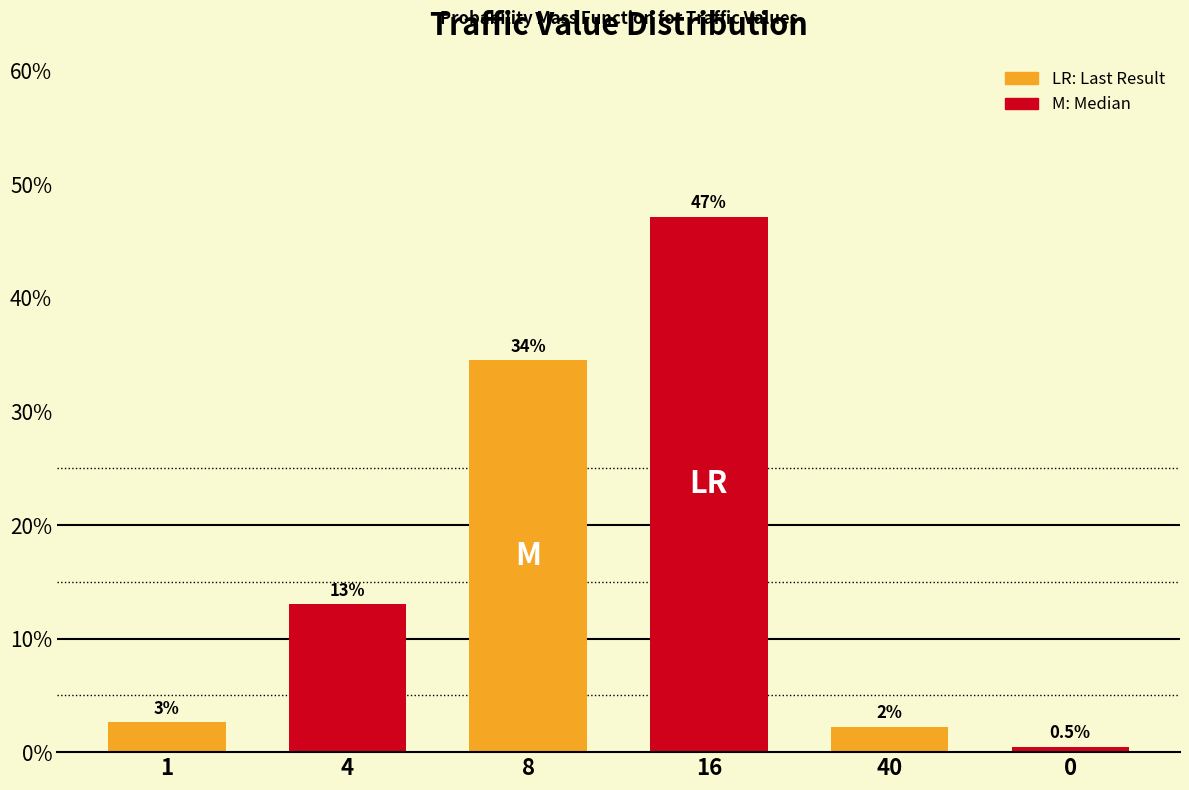

Which has a higher value, 0 or 16?

16